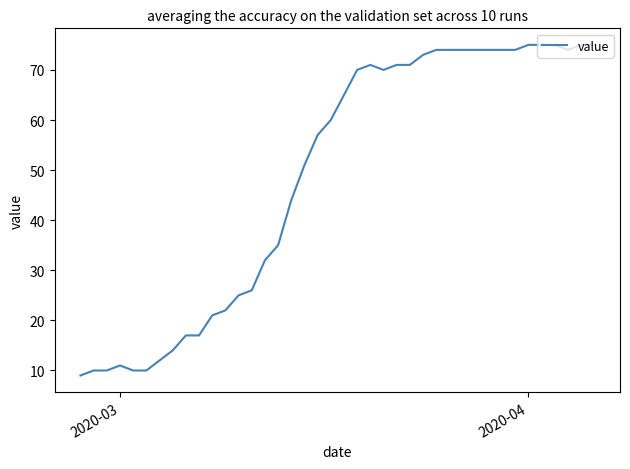

What is the smallest value displayed?

9